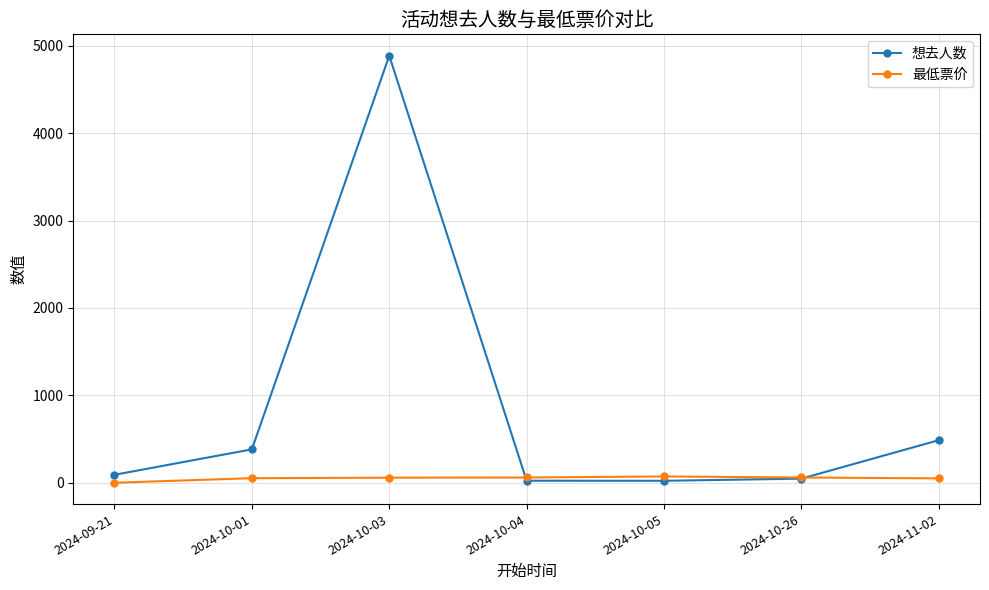

At 2024-09-21, list the series in order from largest to smallest.

想去人数, 最低票价